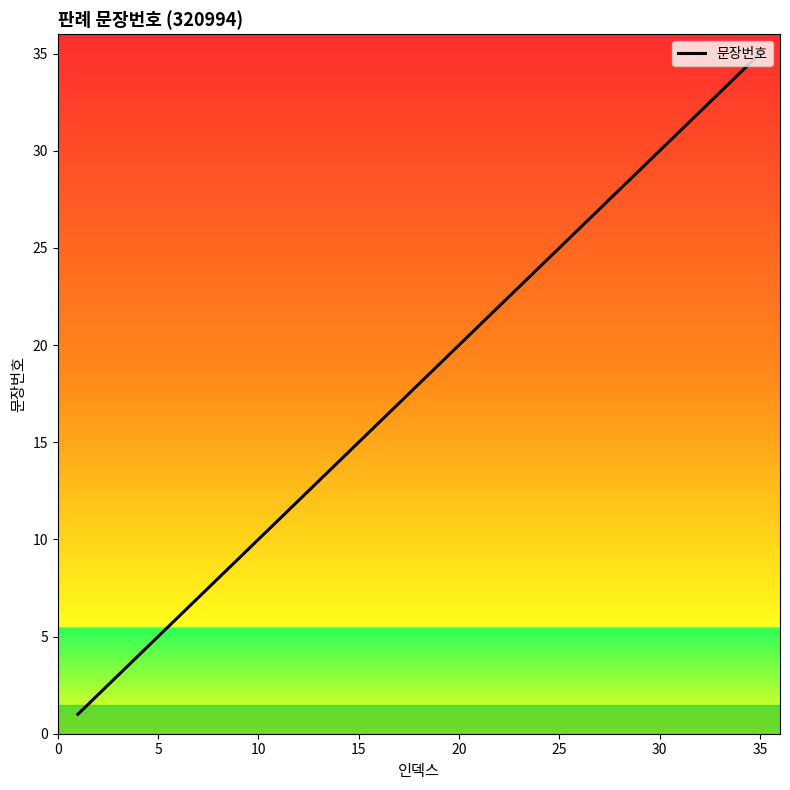

What is the greatest value displayed?

35